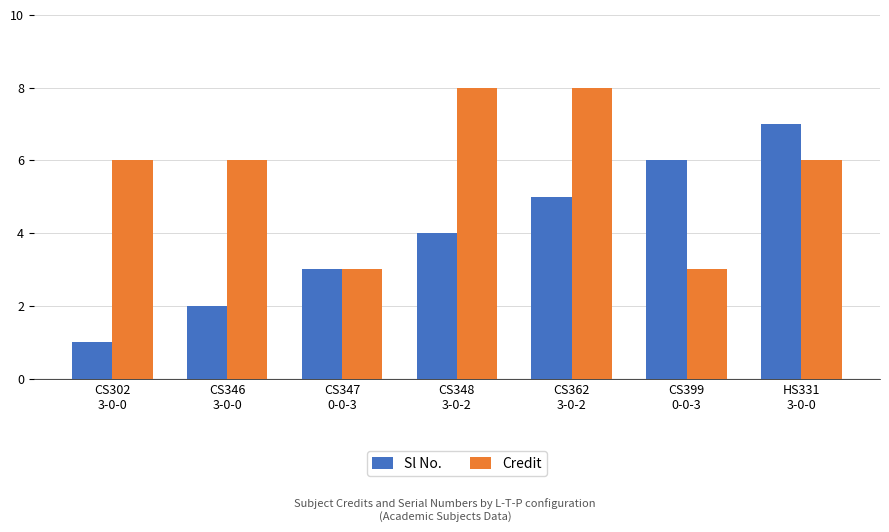

What is the difference between the maximum and minimum values in the Credit series?

5